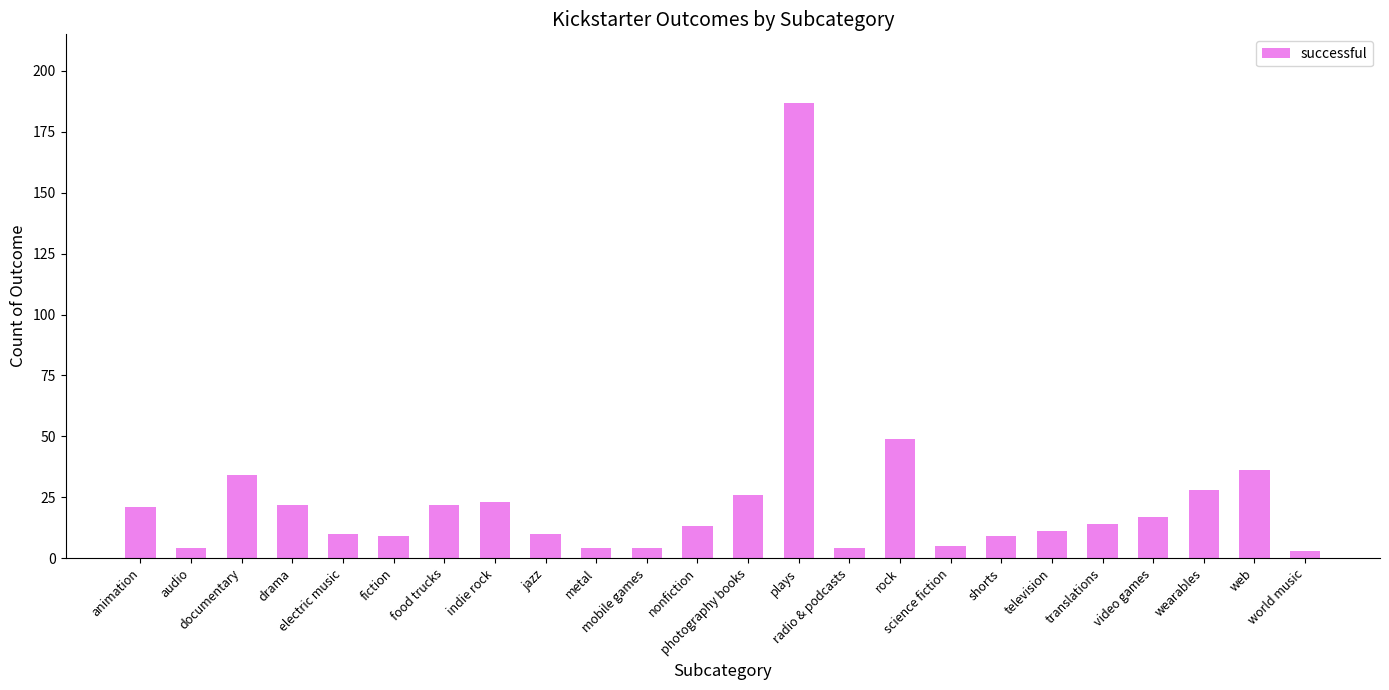

At which label is the value closest to 95?

rock